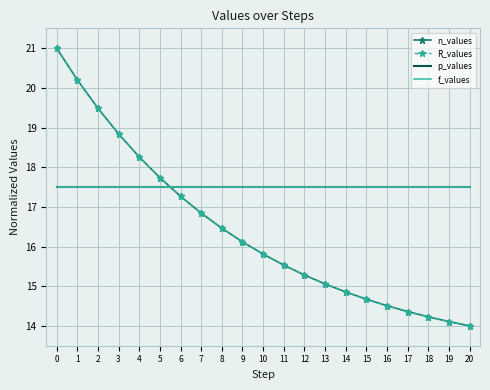

The R_values series shows 4.3 at 13. True or false?

False